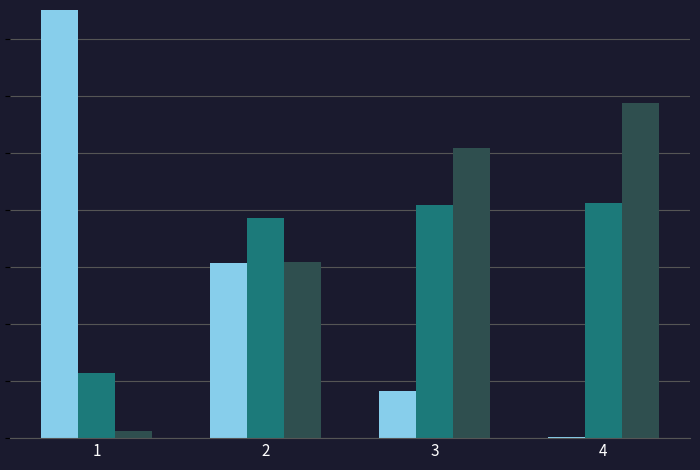

At which category is the sum across all series the highest?

2